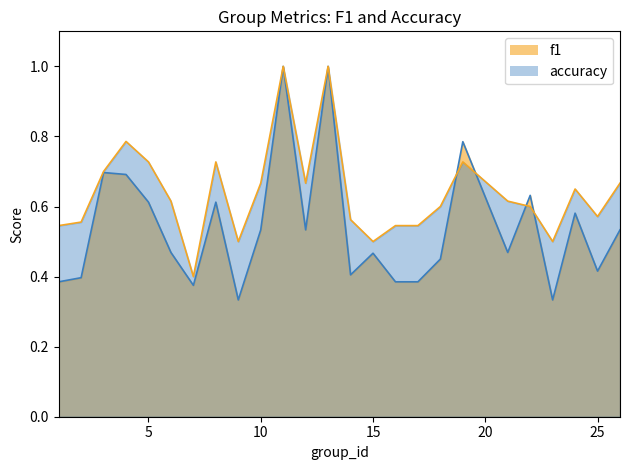

List the series in order of their peak value, highest first.

f1, accuracy